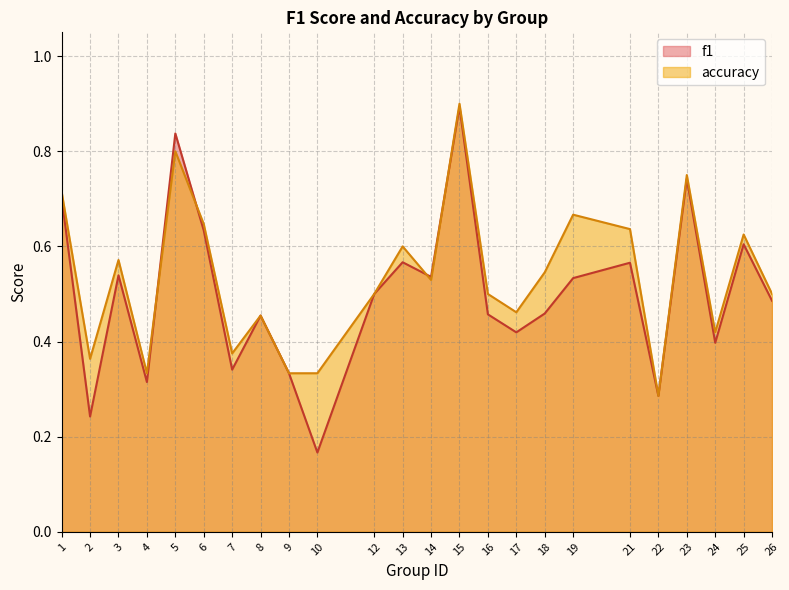

What is the value of the f1 point at the 19th from the left?

0.6